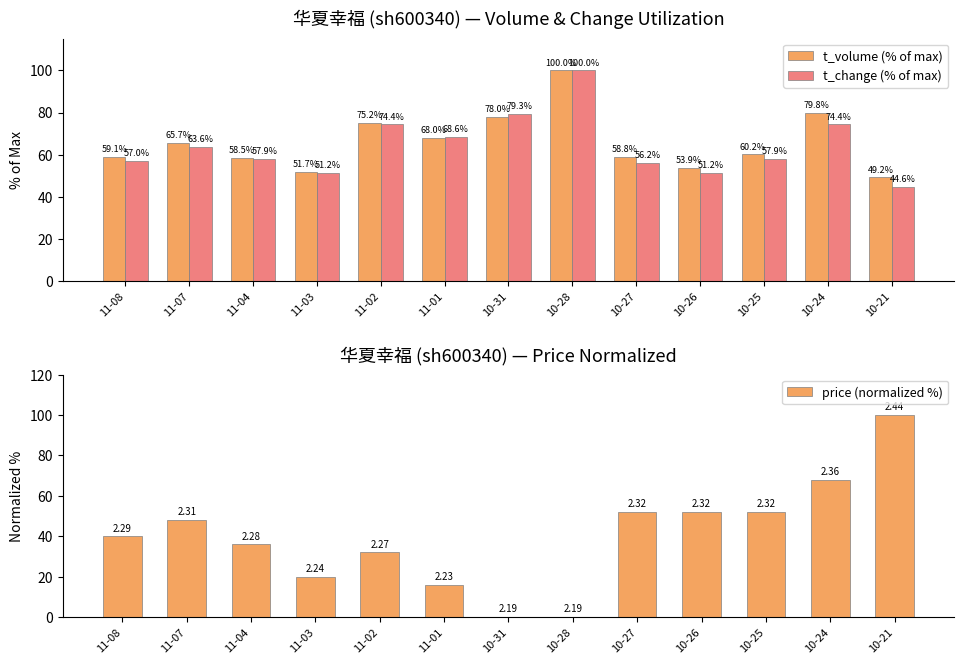

How many distinct data groups are displayed?

3